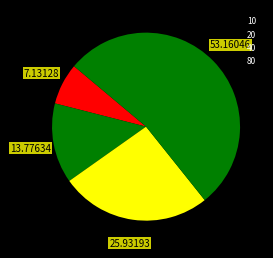

The 40 slice represents 26% of the pie. True or false?

True